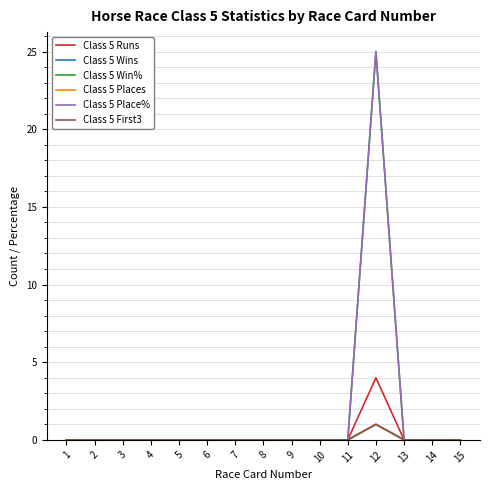

Where is Class 5 Places nearest to the value 0?

1